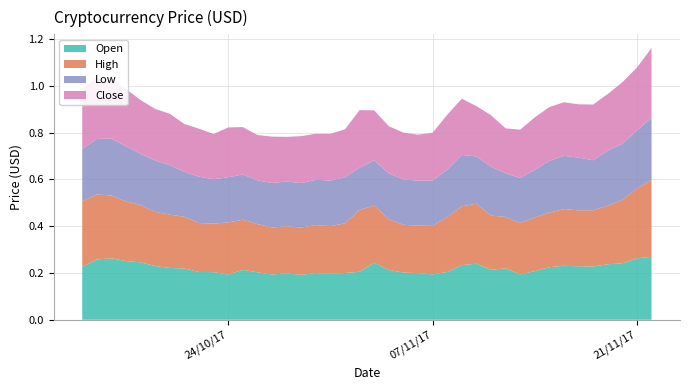

Reading right to left, what are all the values shown in this chart?

Open: 39=0.2	38=0.3	37=0.3	36=0.3	35=0.2	34=0.2	33=0.2	32=0.2	31=0.2	30=0.2	29=0.2	28=0.2	27=0.2	26=0.2	25=0.2	24=0.2	23=0.2	22=0.2	21=0.2	20=0.2	19=0.2	18=0.2	17=0.2	16=0.2	15=0.2	14=0.2	13=0.2	12=0.2	11=0.2	10=0.2	9=0.2	8=0.2	7=0.2	6=0.2	5=0.2	4=0.2	3=0.2	2=0.2	1=0.3	0=0.3
High: 39=0.3	38=0.3	37=0.3	36=0.3	35=0.2	34=0.2	33=0.2	32=0.2	31=0.2	30=0.2	29=0.2	28=0.2	27=0.2	26=0.2	25=0.2	24=0.2	23=0.2	22=0.2	21=0.2	20=0.3	19=0.2	18=0.2	17=0.2	16=0.2	15=0.2	14=0.2	13=0.3	12=0.3	11=0.2	10=0.2	9=0.2	8=0.2	7=0.2	6=0.2	5=0.2	4=0.2	3=0.3	2=0.3	1=0.3	0=0.3
Low: 39=0.2	38=0.2	37=0.2	36=0.2	35=0.2	34=0.2	33=0.2	32=0.2	31=0.2	30=0.2	29=0.2	28=0.2	27=0.2	26=0.2	25=0.2	24=0.2	23=0.2	22=0.2	21=0.2	20=0.2	19=0.2	18=0.2	17=0.2	16=0.2	15=0.2	14=0.2	13=0.2	12=0.2	11=0.2	10=0.2	9=0.2	8=0.2	7=0.2	6=0.2	5=0.2	4=0.2	3=0.2	2=0.2	1=0.2	0=0.3
Close: 39=0.3	38=0.3	37=0.3	36=0.2	35=0.2	34=0.2	33=0.2	32=0.2	31=0.2	30=0.2	29=0.2	28=0.2	27=0.2	26=0.2	25=0.2	24=0.2	23=0.2	22=0.2	21=0.2	20=0.2	19=0.2	18=0.2	17=0.2	16=0.2	15=0.2	14=0.2	13=0.2	12=0.2	11=0.2	10=0.2	9=0.2	8=0.2	7=0.2	6=0.2	5=0.2	4=0.2	3=0.2	2=0.3	1=0.3	0=0.3